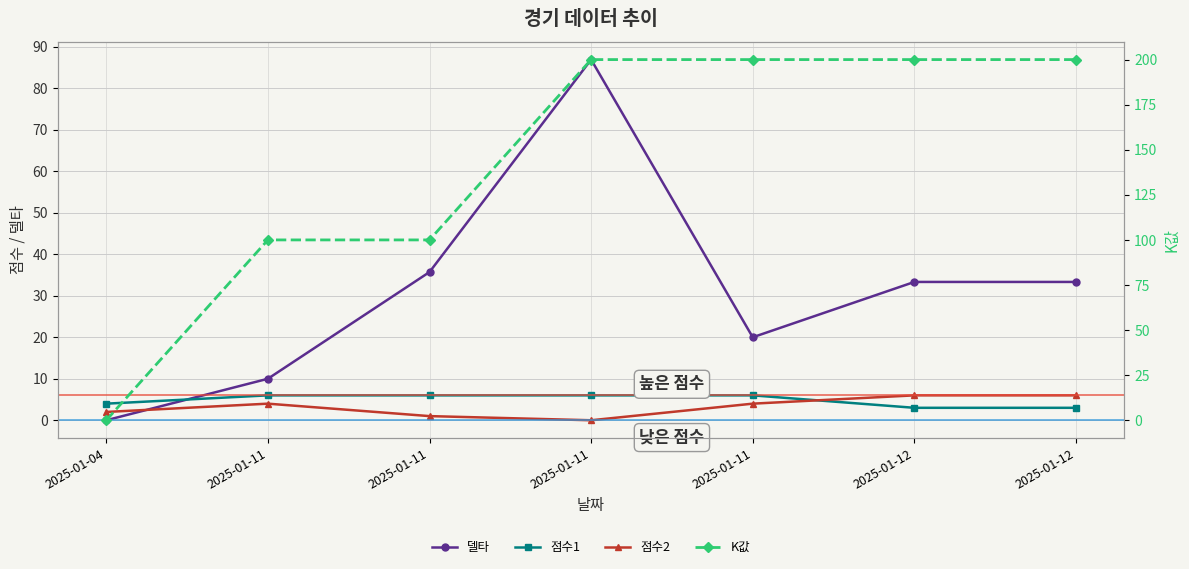

Where does the 점수2 series first go above 4?

2025-01-12